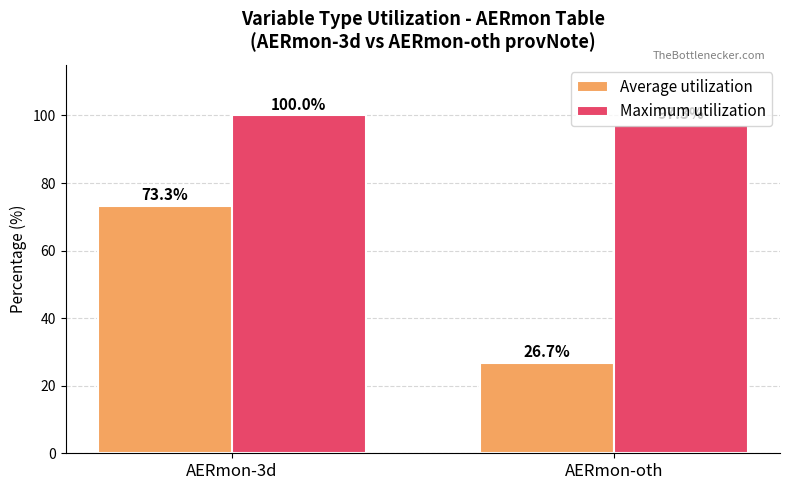

Between AERmon-3d and AERmon-oth, which series saw the biggest shift?

Average utilization